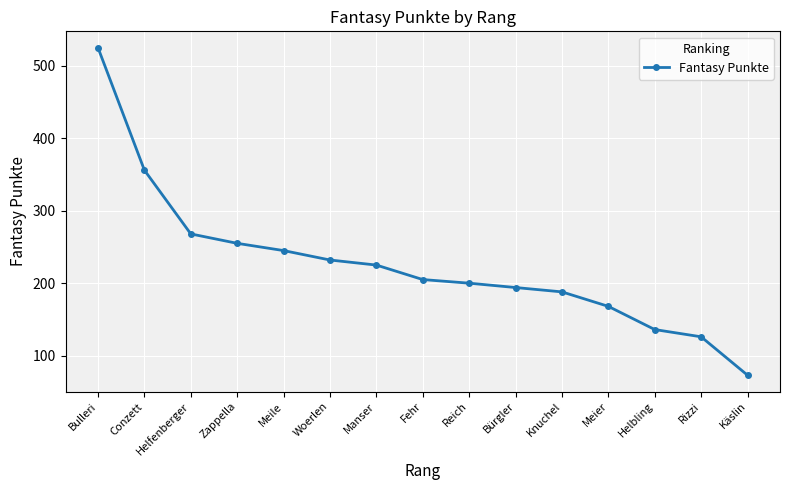

True or false: there are more than 2 points higher than both neighbors.

False